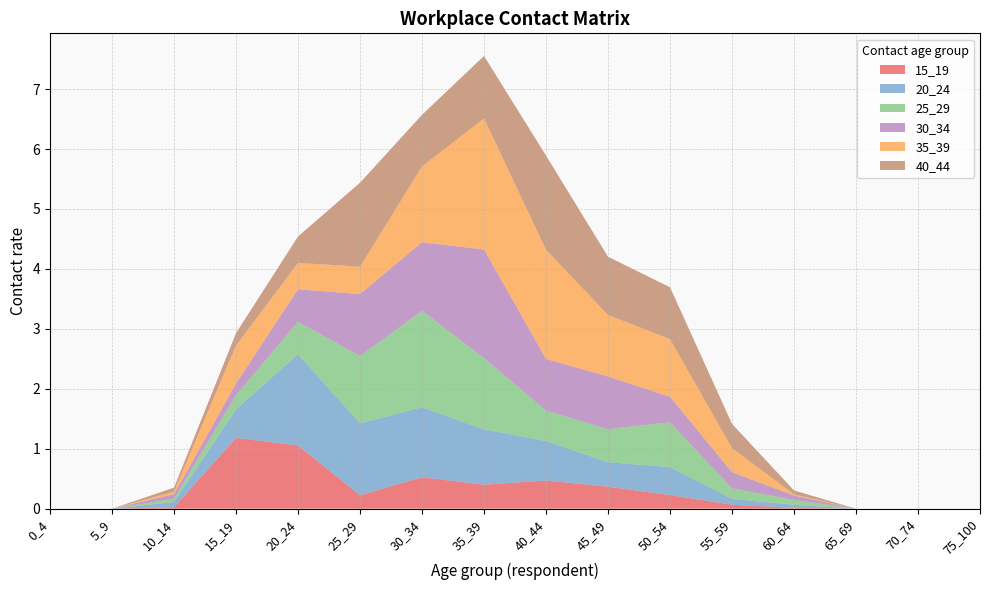

Reading left to right, what are all the values shown in this chart?

15_19: 0.0	0.0	0.0	1.2	1.1	0.2	0.5	0.4	0.5	0.4	0.2	0.1	0.0	0.0	0.0	0.0
20_24: 0.0	0.0	0.1	0.5	1.5	1.2	1.2	0.9	0.7	0.4	0.5	0.1	0.1	0.0	0.0	0.0
25_29: 0.0	0.0	0.1	0.2	0.5	1.1	1.6	1.2	0.5	0.6	0.7	0.2	0.1	0.0	0.0	0.0
30_34: 0.0	0.0	0.1	0.2	0.5	1.0	1.1	1.8	0.9	0.9	0.4	0.3	0.1	0.0	0.0	0.0
35_39: 0.0	0.0	0.0	0.6	0.4	0.5	1.3	2.2	1.8	1.0	1.0	0.4	0.0	0.0	0.0	0.0
40_44: 0.0	0.0	0.1	0.2	0.4	1.4	0.9	1.0	1.6	1.0	0.9	0.4	0.1	0.0	0.0	0.0